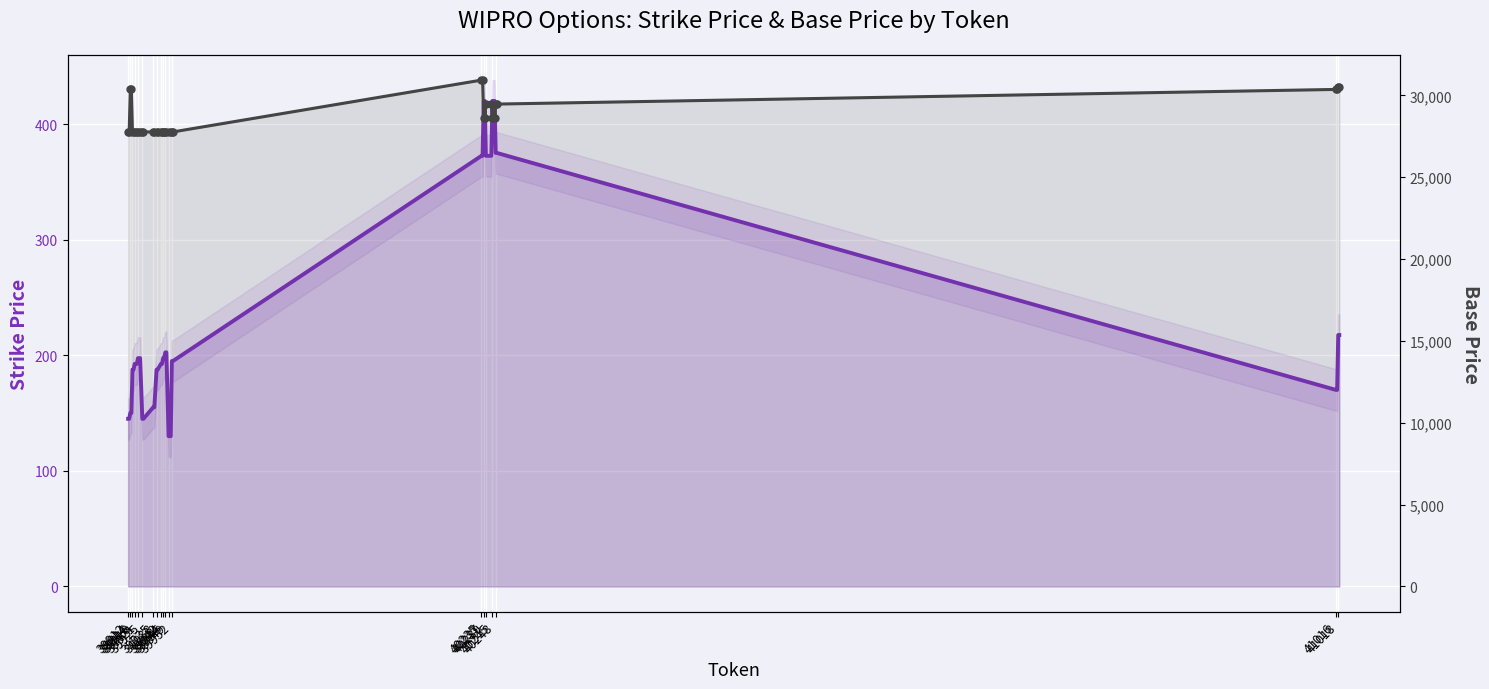

Between 39949 and 38, which is larger?

38